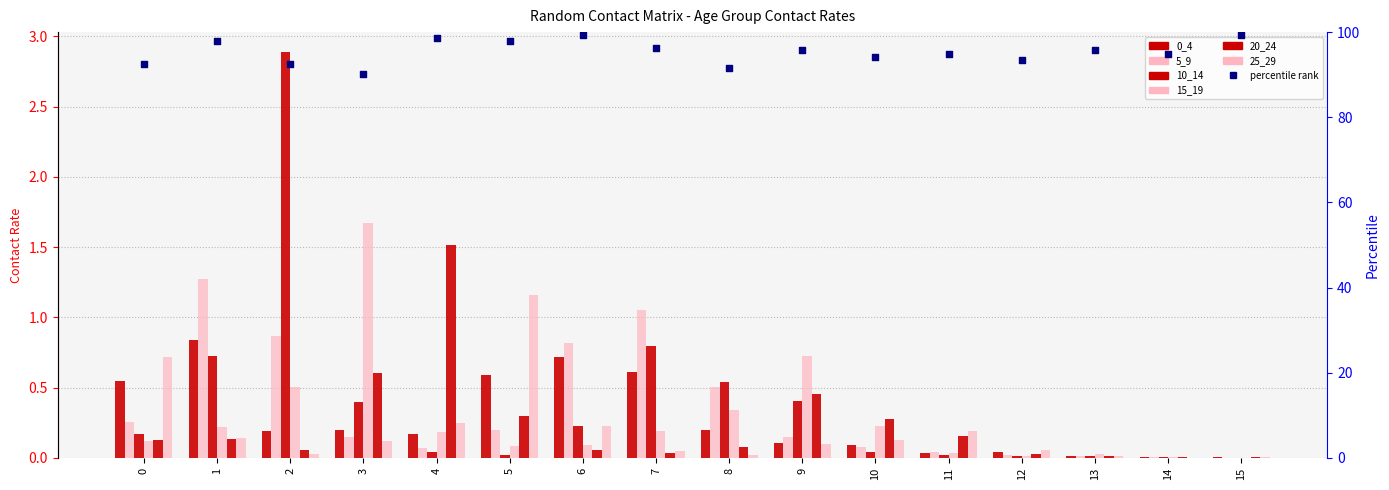

Which series contains the lowest Y value?

5_9